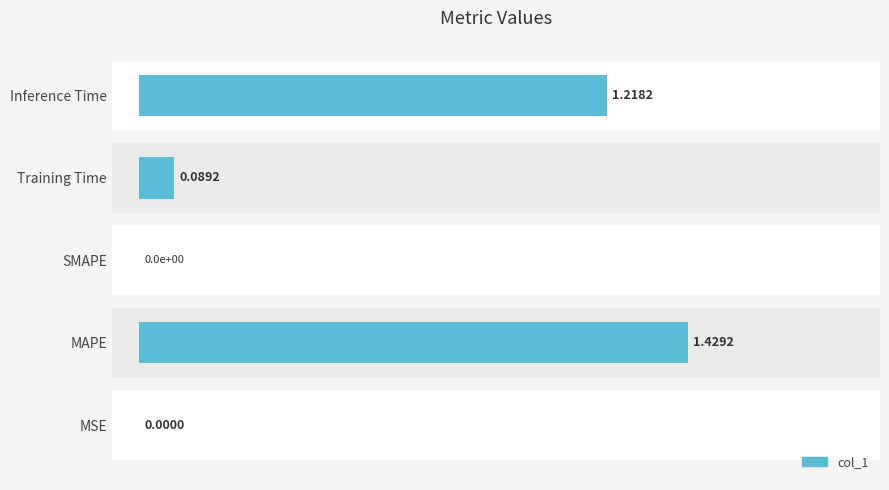

The value at Training Time is 0.1. True or false?

False